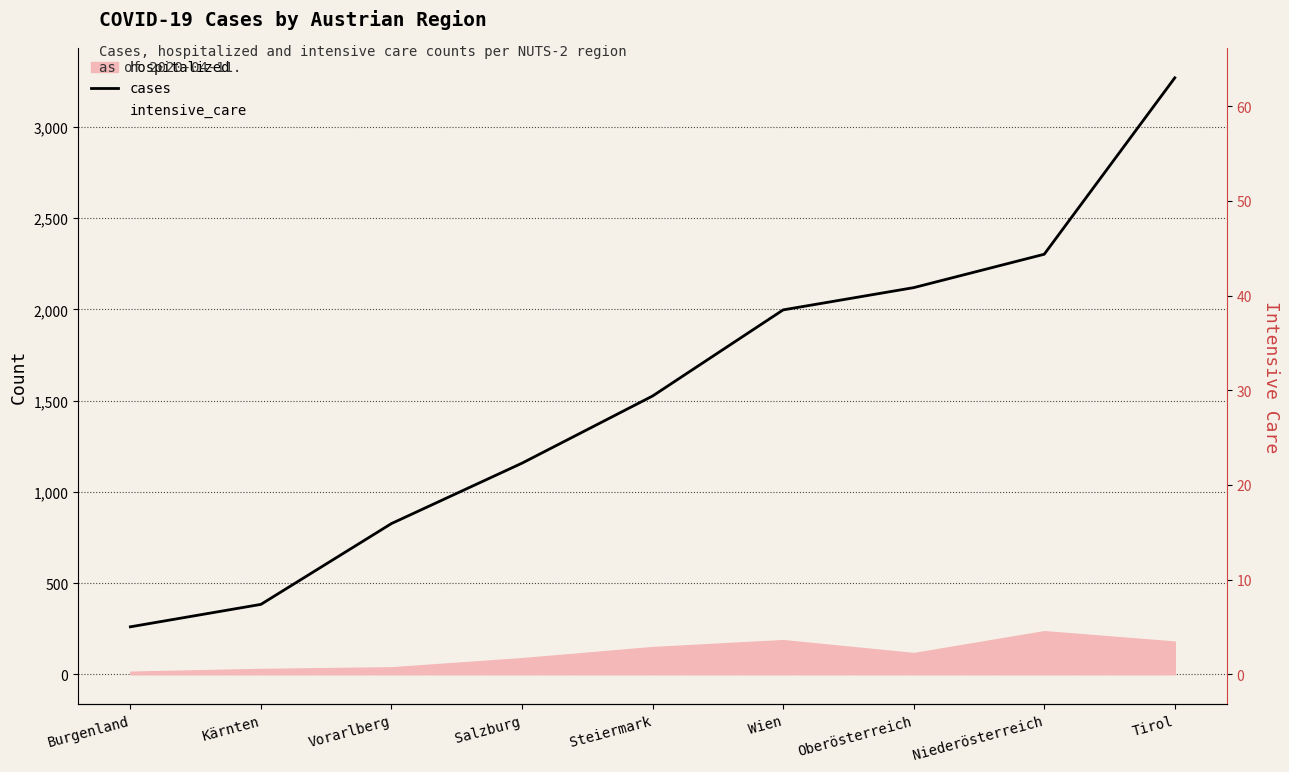

Count the number of data series in this chart.

2